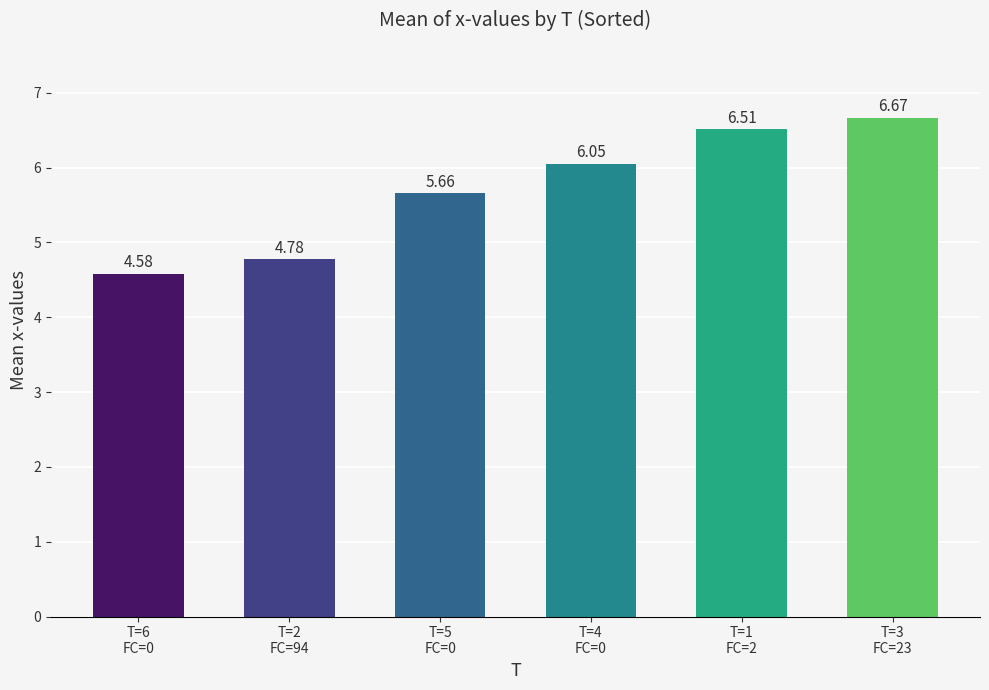

Where is the data nearest to the value 5?

T=2
FC=94